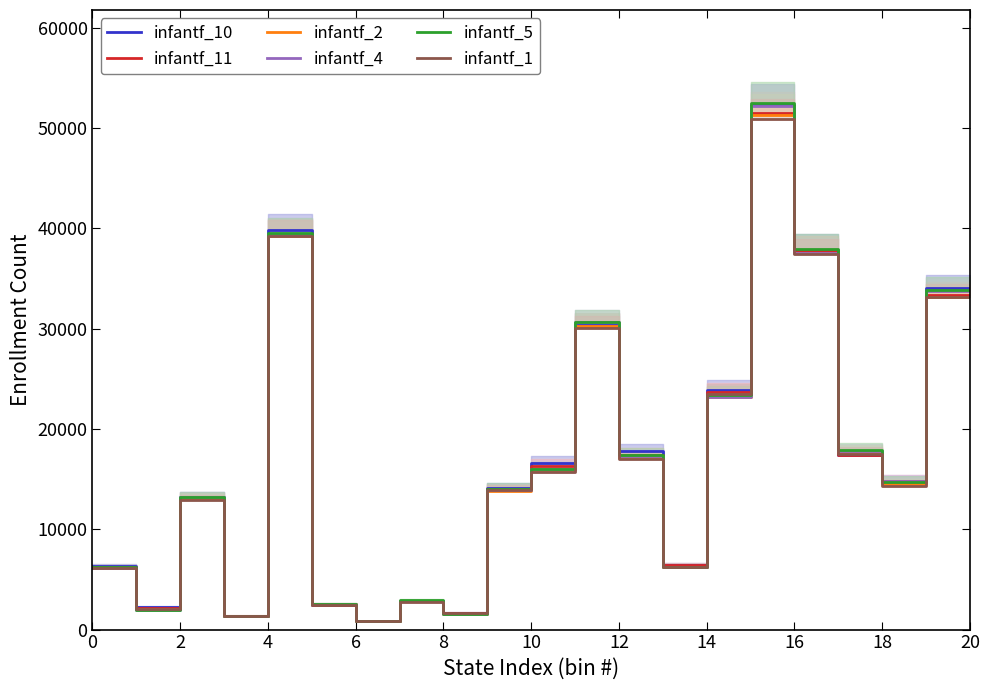

Where is infantf_1 nearest to the value 25855?

14